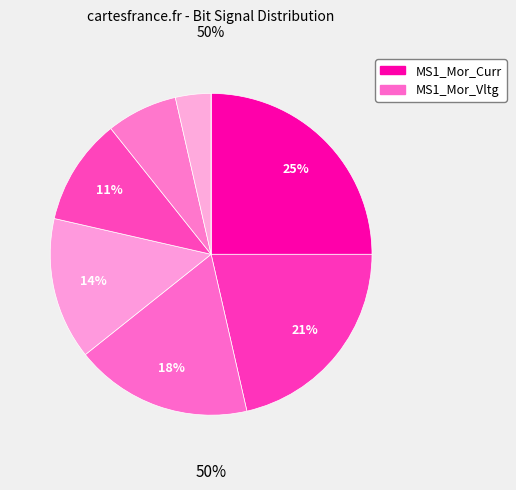

Between bit 2 and bit 0, which is larger?

bit 2